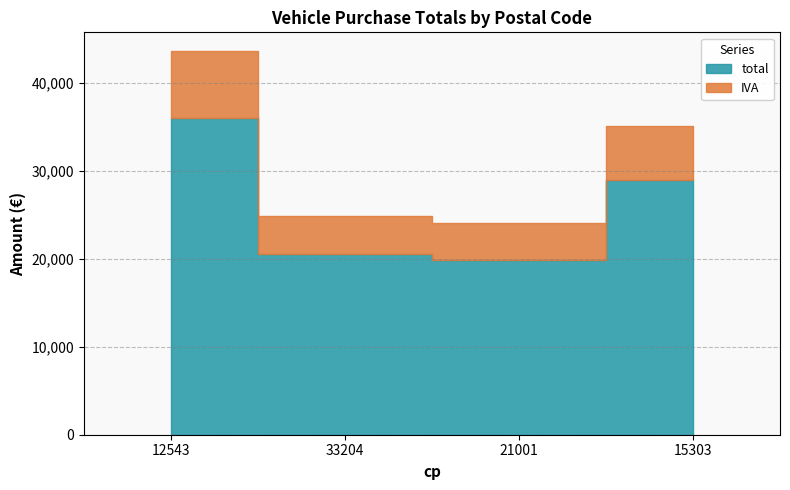

Between 12543 and 15303, which series saw the biggest shift?

total